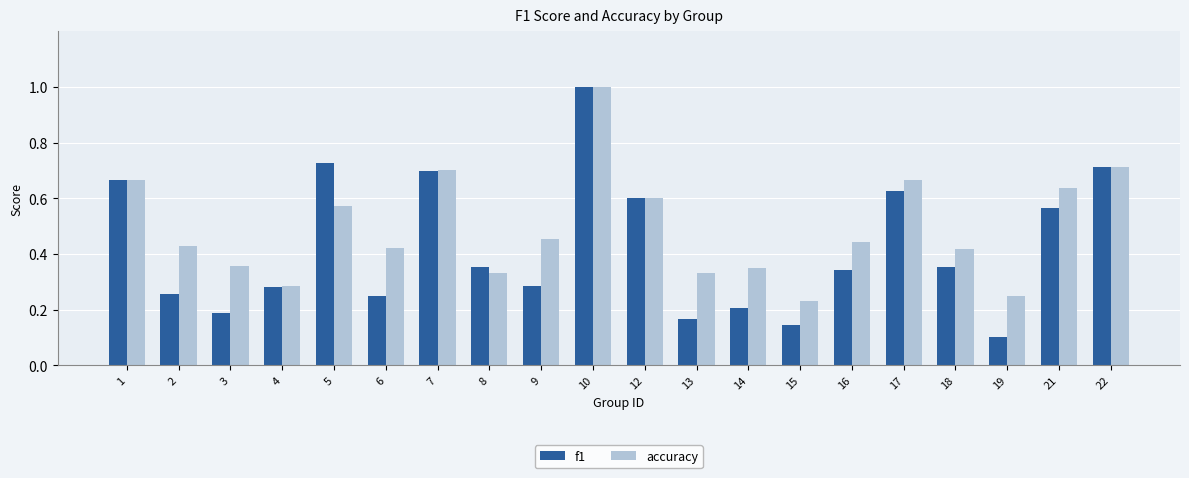

What is the total value across all series at 17?

1.3